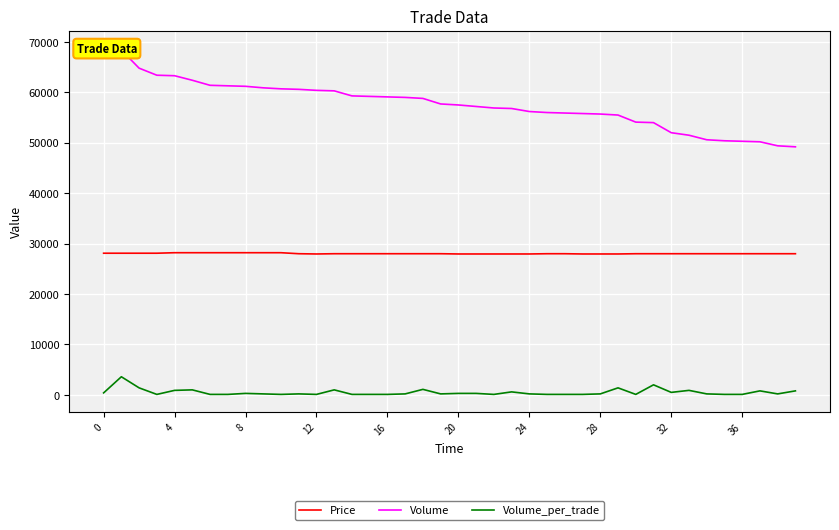

Which series has the largest total across all categories?

Volume